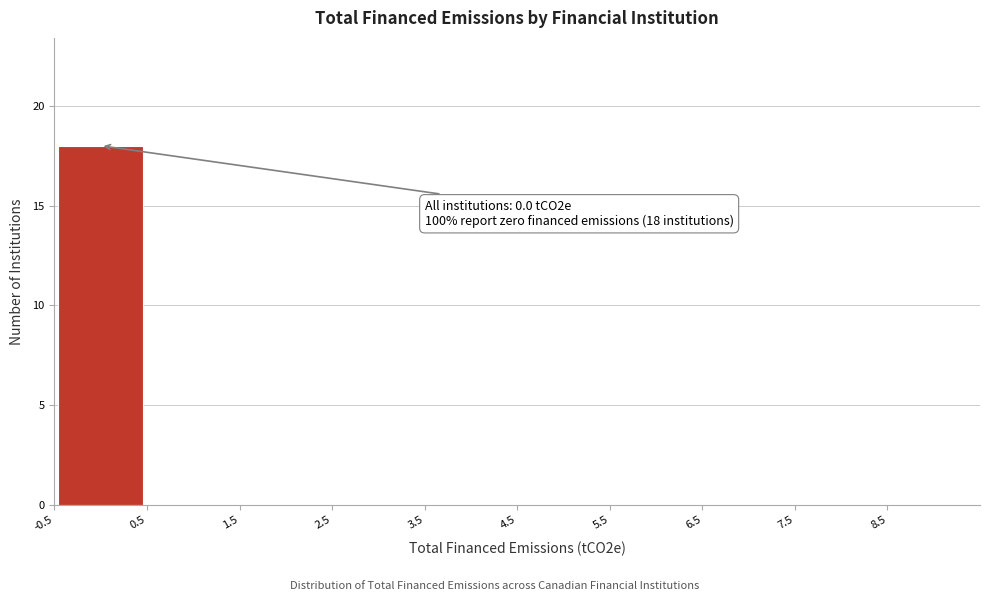

Over which range of the x-axis is the bar tallest?

-0.5 to 0.5